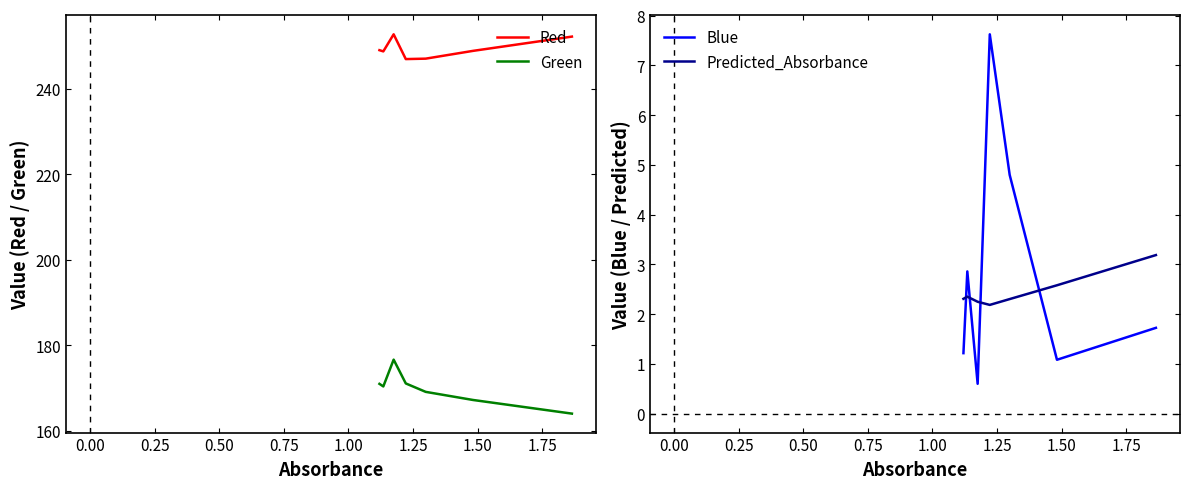

Is this an area chart (filled region under the line)?

No